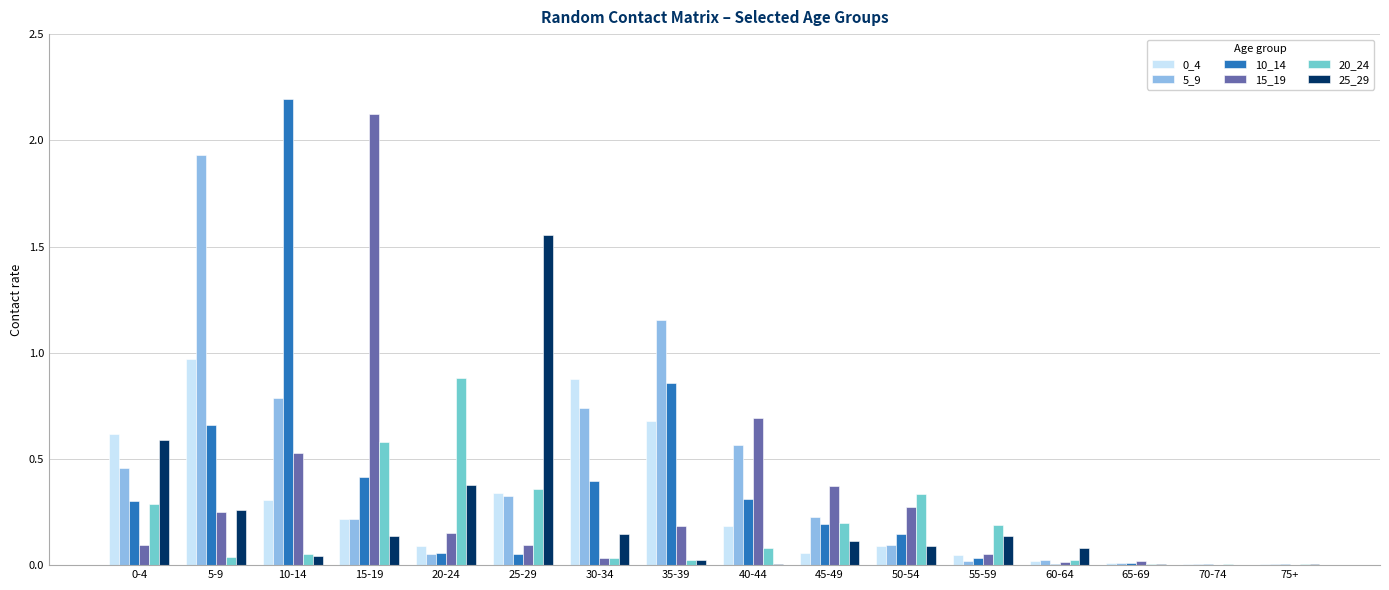

At which label is 10_14 closest to 1?

35-39